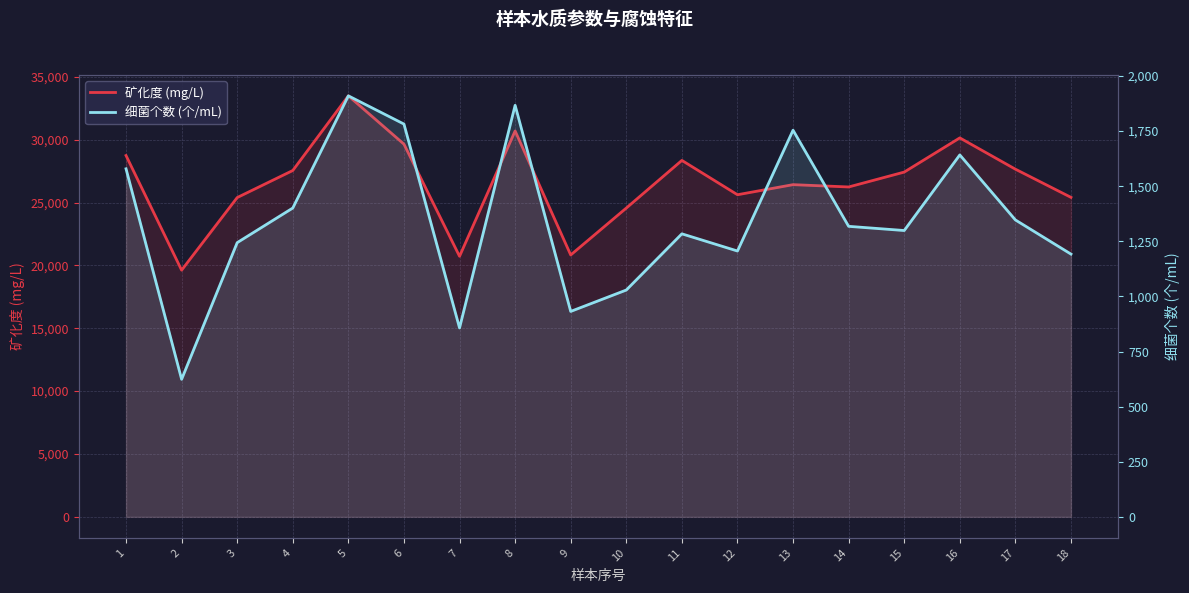

In 细菌个数 (个/mL), how many points are higher than both neighbors (excluding endpoints)?

5